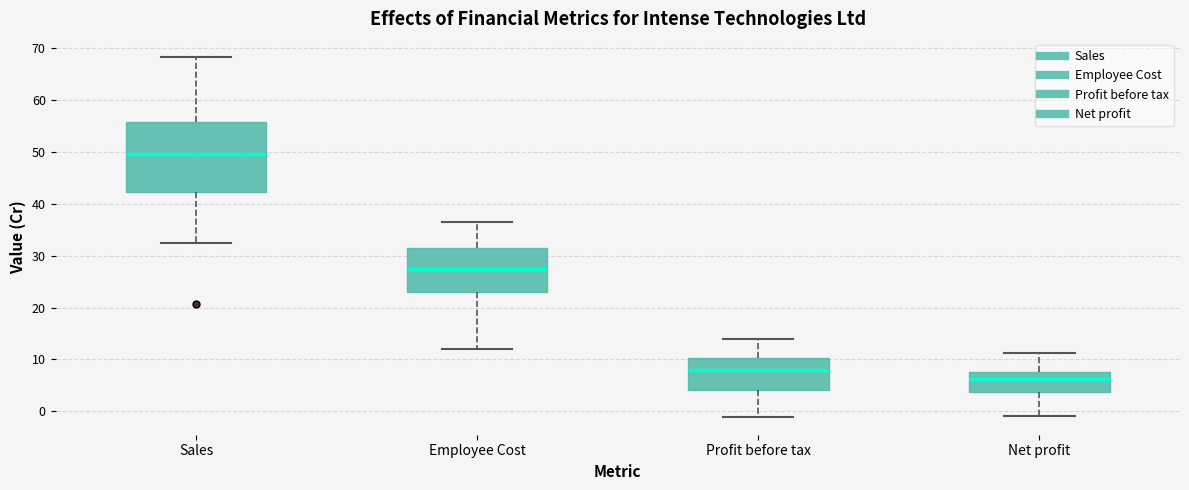

Reading left to right, read every box against the y-axis: the position of its median line, the range the box covers, and the ends of its whiskers. The values are not printed on the chart, so give them approximately, as read against the axis.

Sales: median 49, box 42 to 56, whiskers 32 to 68
Employee Cost: median 27, box 23 to 31, whiskers 12 to 37
Profit before tax: median 8, box 4 to 10, whiskers -1 to 14
Net profit: median 6, box 4 to 8, whiskers -1 to 11